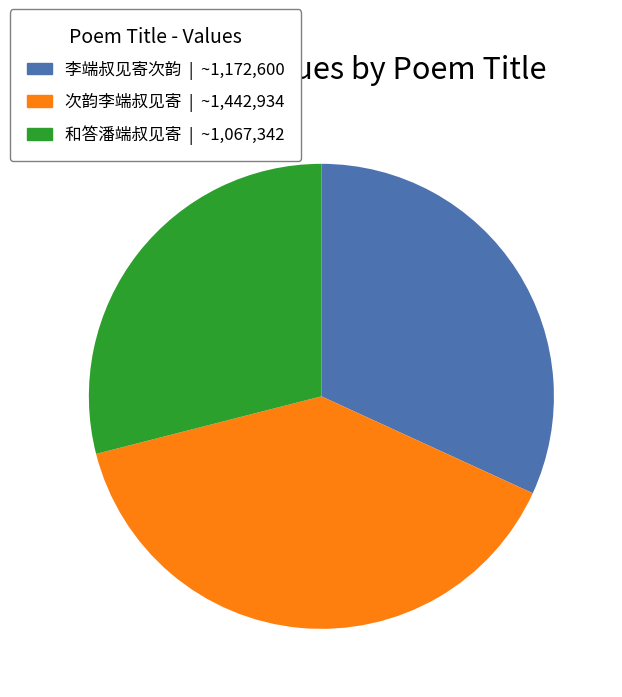

The 次韵李端叔见寄 slice represents 99% of the pie. True or false?

False